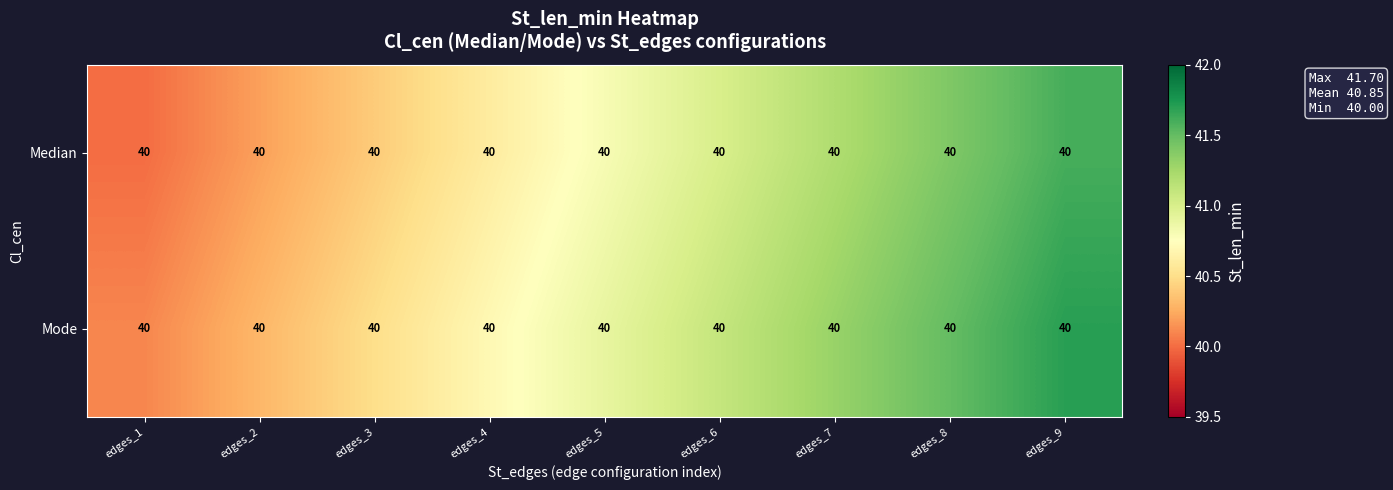

What is the sum of the Mode values at edges_5 and edges_3?

81.4